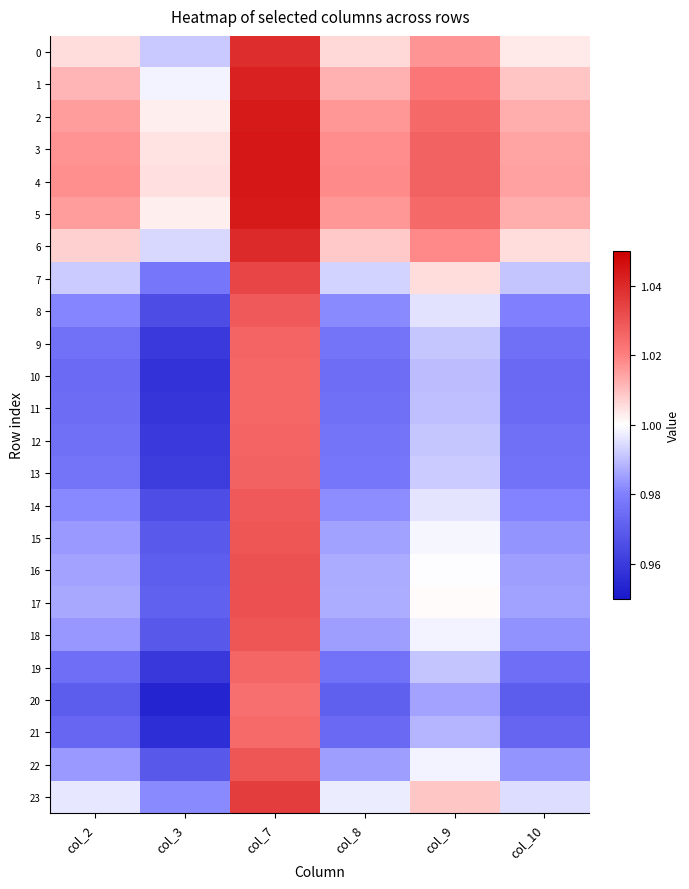

Reading left to right, what are all the values shown in this chart?

0: col_2=1.0	col_3=1.0	col_7=1.0	col_8=1.0	col_9=1.0	col_10=1.0
1: col_2=1.0	col_3=1.0	col_7=1.0	col_8=1.0	col_9=1.0	col_10=1.0
2: col_2=1.0	col_3=1.0	col_7=1.0	col_8=1.0	col_9=1.0	col_10=1.0
3: col_2=1.0	col_3=1.0	col_7=1.0	col_8=1.0	col_9=1.0	col_10=1.0
4: col_2=1.0	col_3=1.0	col_7=1.0	col_8=1.0	col_9=1.0	col_10=1.0
5: col_2=1.0	col_3=1.0	col_7=1.0	col_8=1.0	col_9=1.0	col_10=1.0
6: col_2=1.0	col_3=1.0	col_7=1.0	col_8=1.0	col_9=1.0	col_10=1.0
7: col_2=1.0	col_3=1.0	col_7=1.0	col_8=1.0	col_9=1.0	col_10=1.0
8: col_2=1.0	col_3=1.0	col_7=1.0	col_8=1.0	col_9=1.0	col_10=1.0
9: col_2=1.0	col_3=1.0	col_7=1.0	col_8=1.0	col_9=1.0	col_10=1.0
10: col_2=1.0	col_3=1.0	col_7=1.0	col_8=1.0	col_9=1.0	col_10=1.0
11: col_2=1.0	col_3=1.0	col_7=1.0	col_8=1.0	col_9=1.0	col_10=1.0
12: col_2=1.0	col_3=1.0	col_7=1.0	col_8=1.0	col_9=1.0	col_10=1.0
13: col_2=1.0	col_3=1.0	col_7=1.0	col_8=1.0	col_9=1.0	col_10=1.0
14: col_2=1.0	col_3=1.0	col_7=1.0	col_8=1.0	col_9=1.0	col_10=1.0
15: col_2=1.0	col_3=1.0	col_7=1.0	col_8=1.0	col_9=1.0	col_10=1.0
16: col_2=1.0	col_3=1.0	col_7=1.0	col_8=1.0	col_9=1.0	col_10=1.0
17: col_2=1.0	col_3=1.0	col_7=1.0	col_8=1.0	col_9=1.0	col_10=1.0
18: col_2=1.0	col_3=1.0	col_7=1.0	col_8=1.0	col_9=1.0	col_10=1.0
19: col_2=1.0	col_3=1.0	col_7=1.0	col_8=1.0	col_9=1.0	col_10=1.0
20: col_2=1.0	col_3=1.0	col_7=1.0	col_8=1.0	col_9=1.0	col_10=1.0
21: col_2=1.0	col_3=1.0	col_7=1.0	col_8=1.0	col_9=1.0	col_10=1.0
22: col_2=1.0	col_3=1.0	col_7=1.0	col_8=1.0	col_9=1.0	col_10=1.0
23: col_2=1.0	col_3=1.0	col_7=1.0	col_8=1.0	col_9=1.0	col_10=1.0